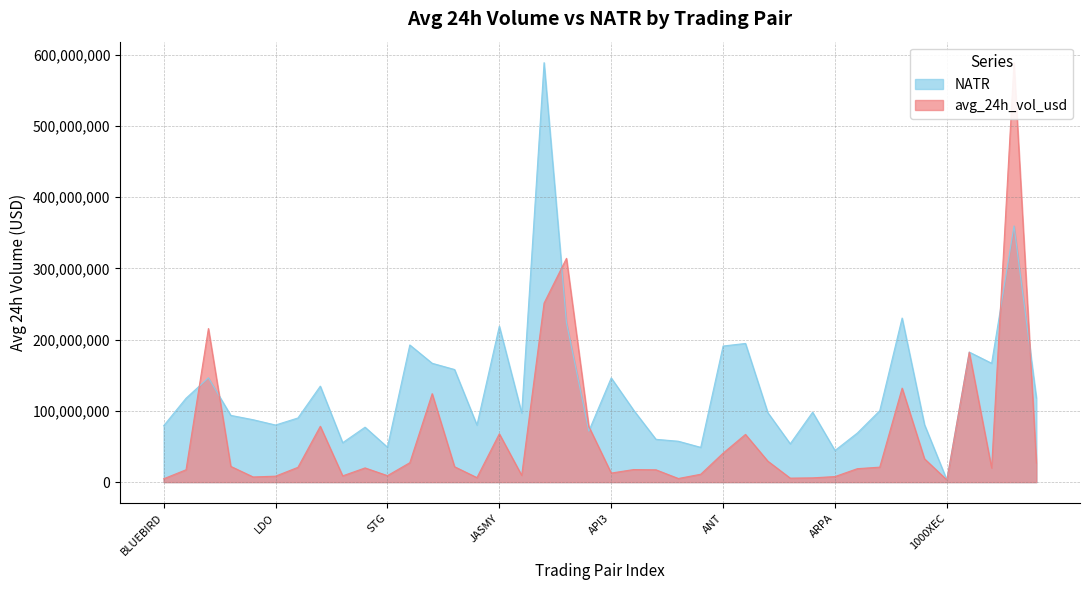

Is it true that NATR equals 77089273.8 at FOOTBALL?

True